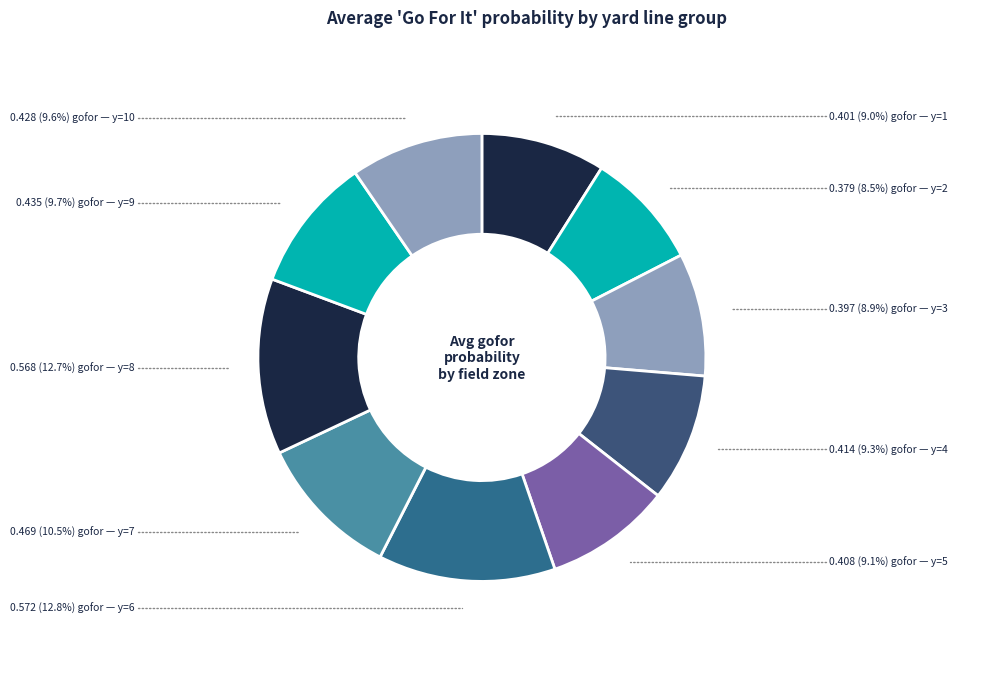

To the nearest percent, what is the average slice percentage?

10%